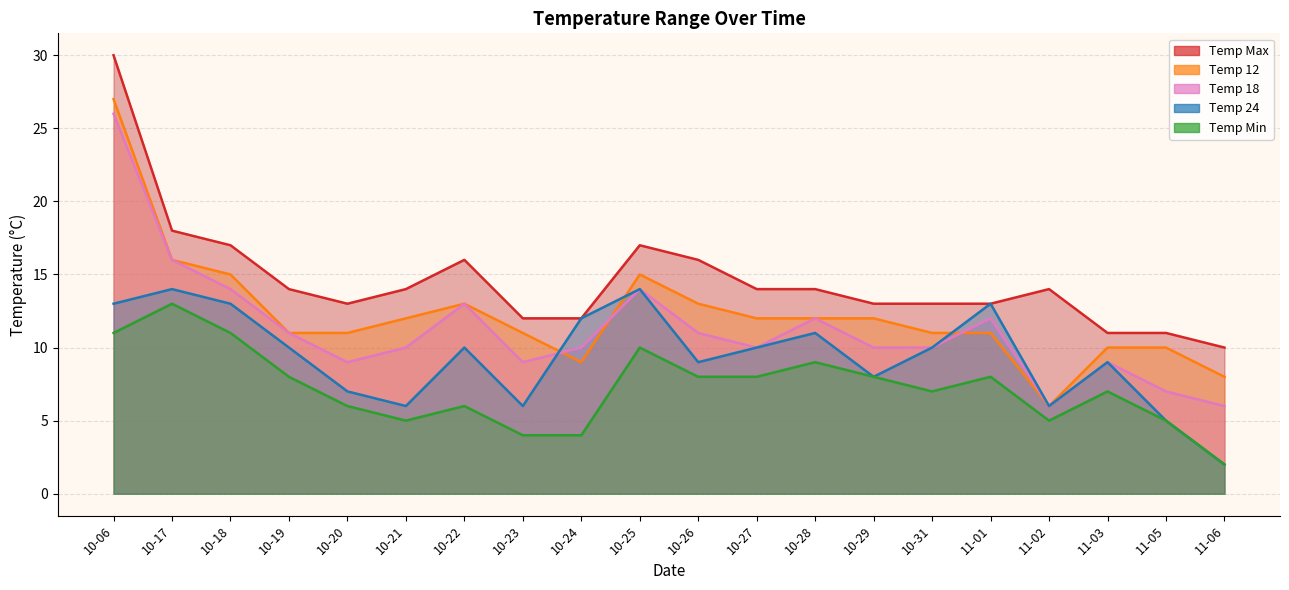

Where is the first local maximum for temp_24?

10-17